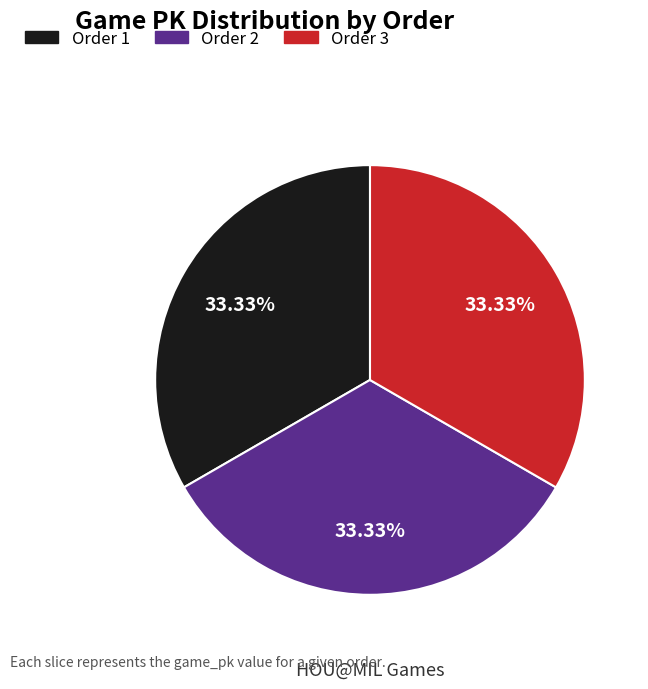

Does Order 1 represent more than half of the total?

No